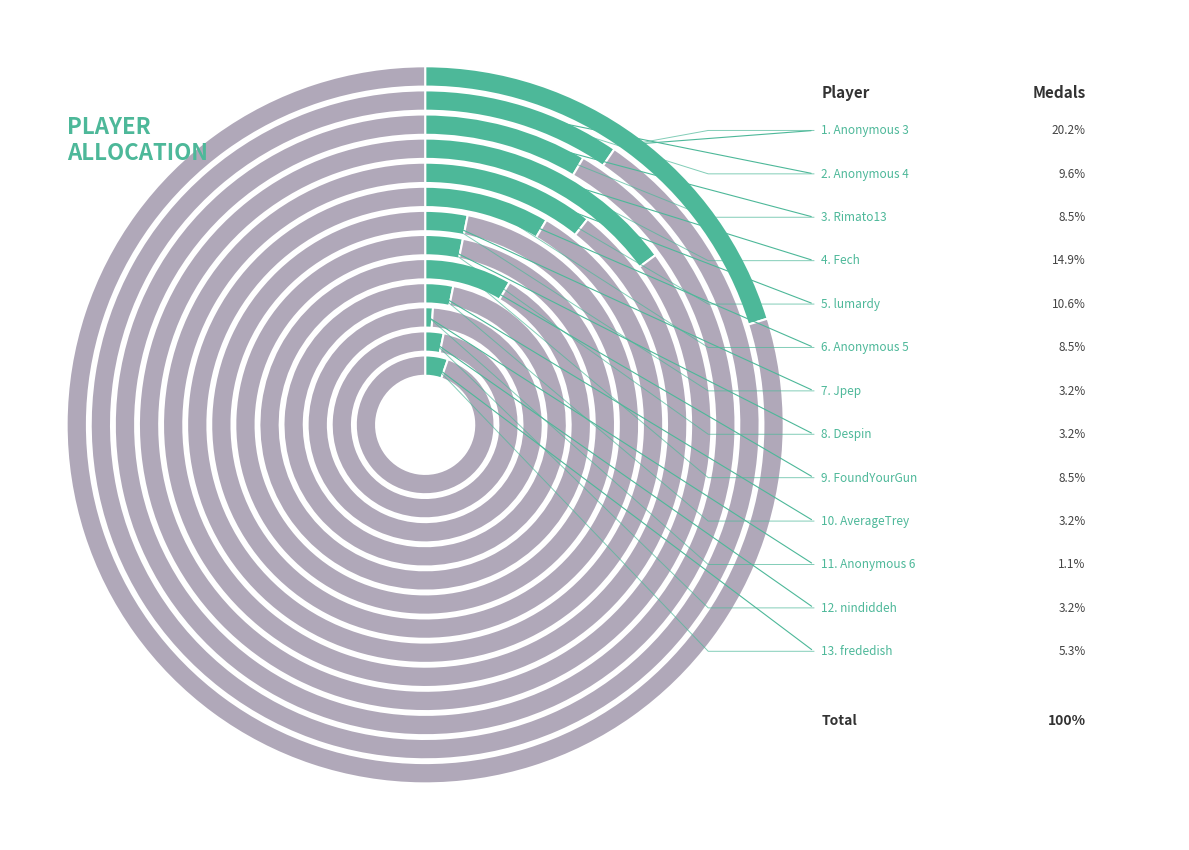

The Anonymous 6 slice represents 1% of the pie. True or false?

True